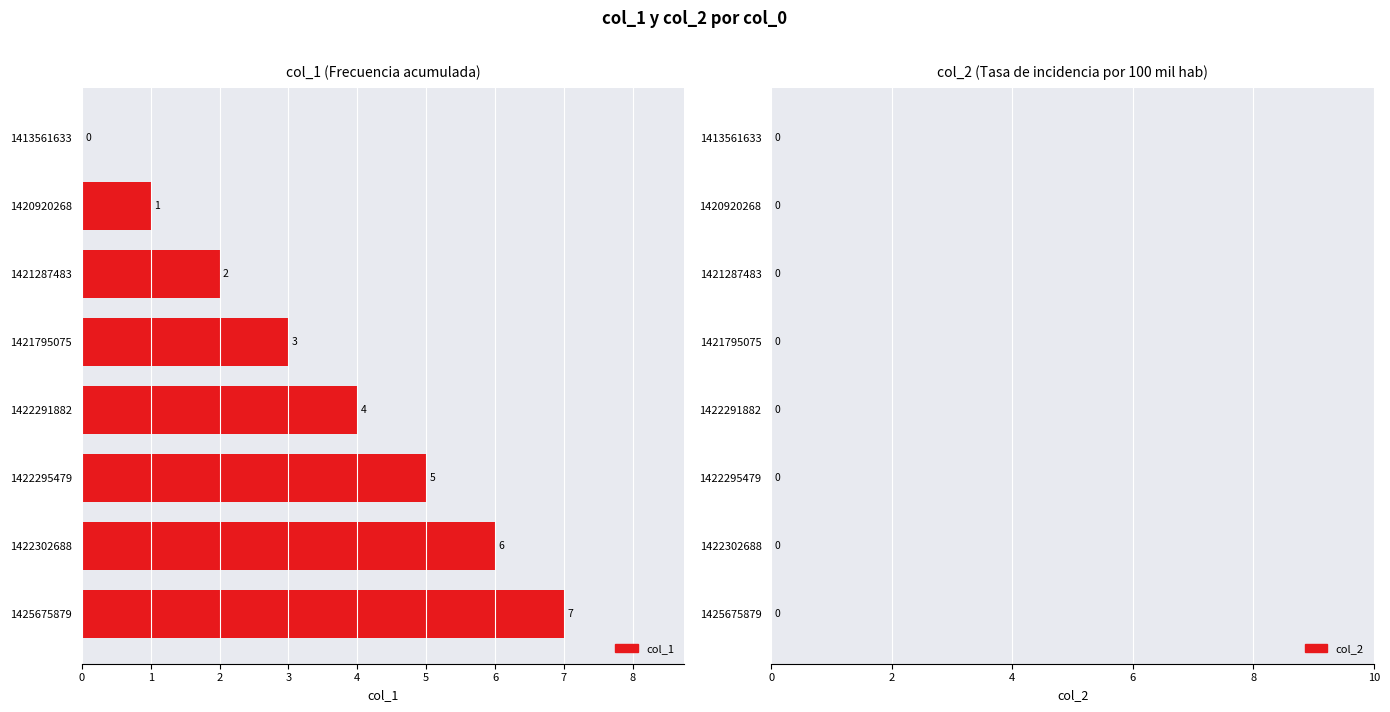

The value at 1422302688 is 6. True or false?

True